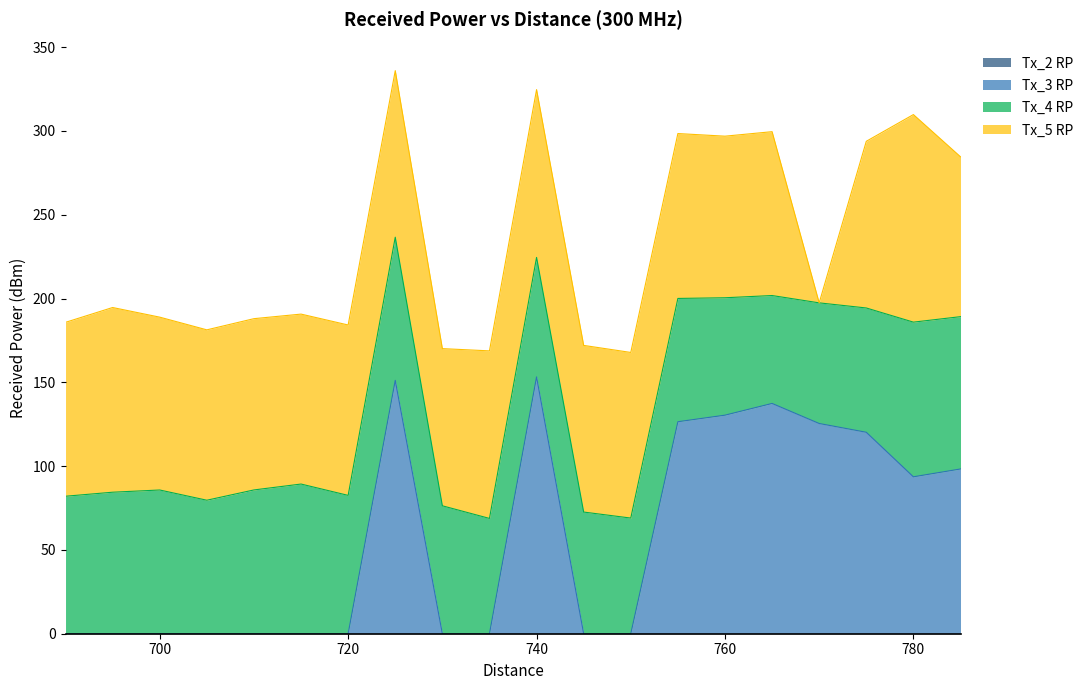

True or false: Tx_5 RP and Tx_4 RP intersect in this chart.

False